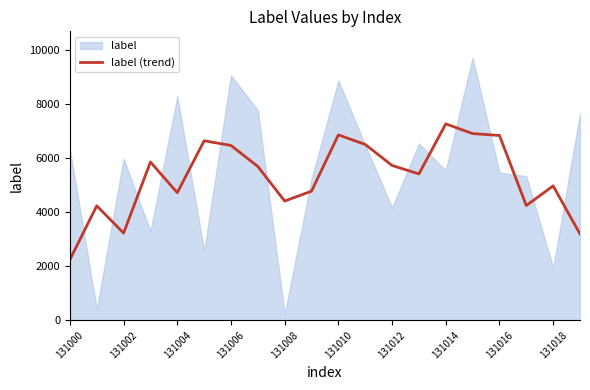

How many points are higher than both their immediate neighbors (excluding endpoints)?

6